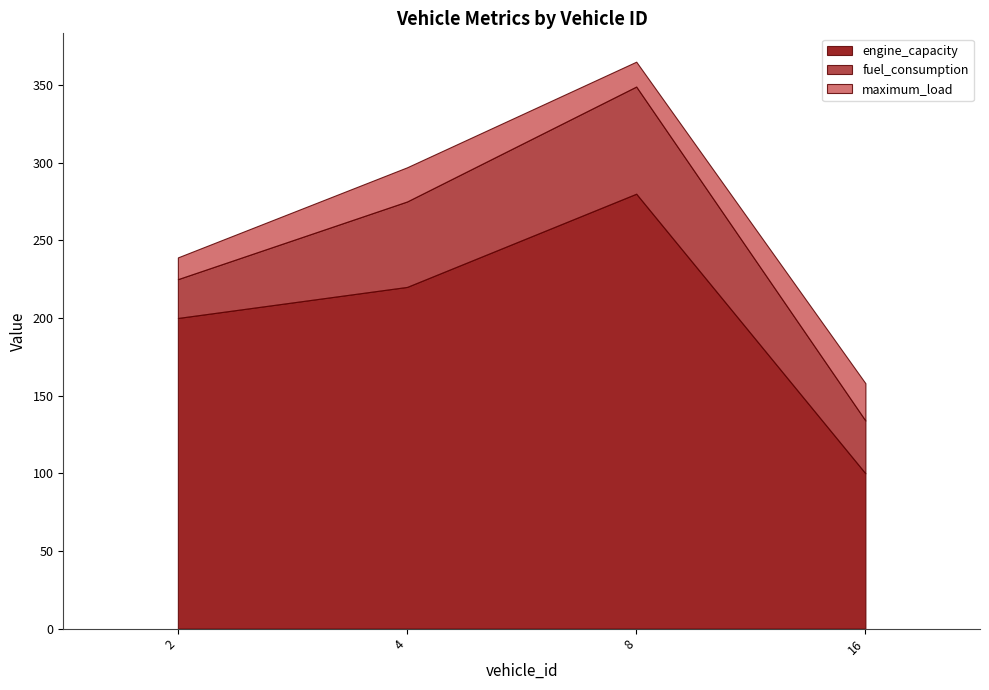

What is the difference between the highest and lowest values at 8?

264